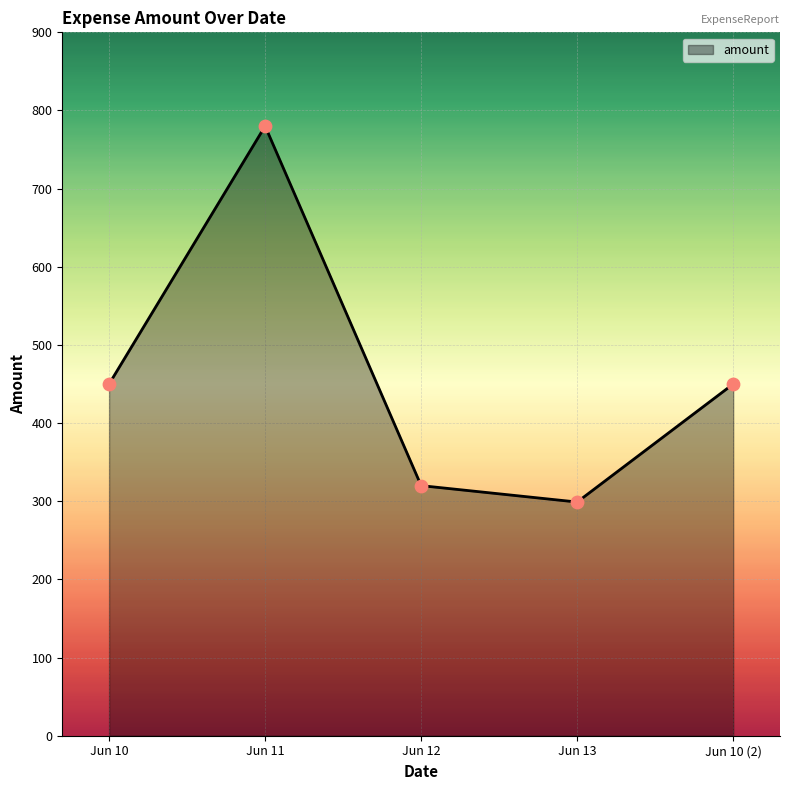

Between Jun 10 (2) and Jun 13, which is larger?

Jun 10 (2)